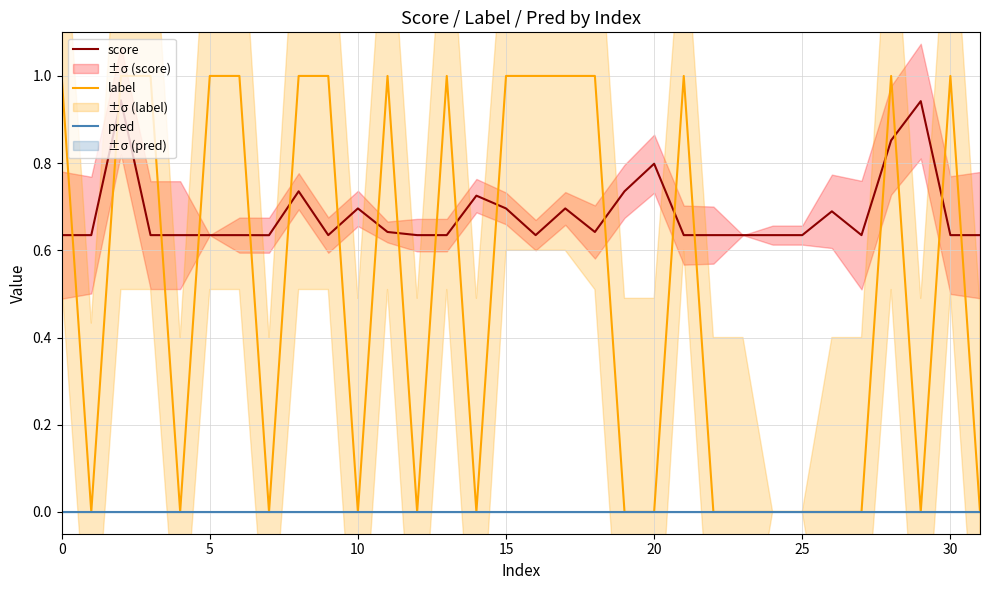

True or false: score and pred cross at least once.

False